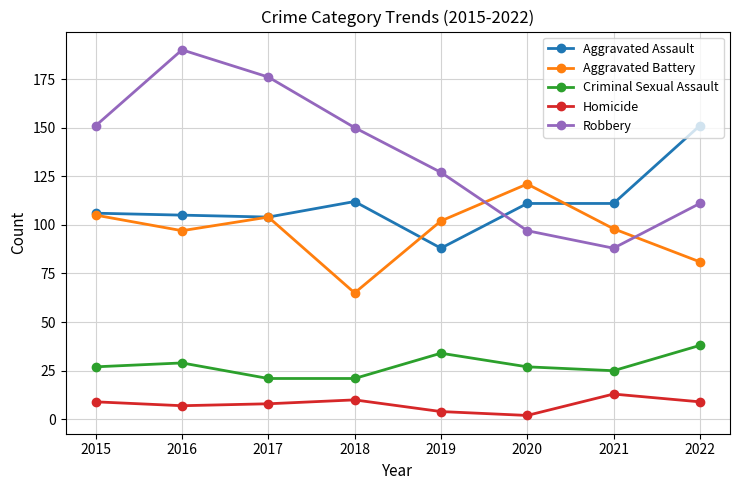

True or false: Homicide has more than 2 interior local peaks.

False